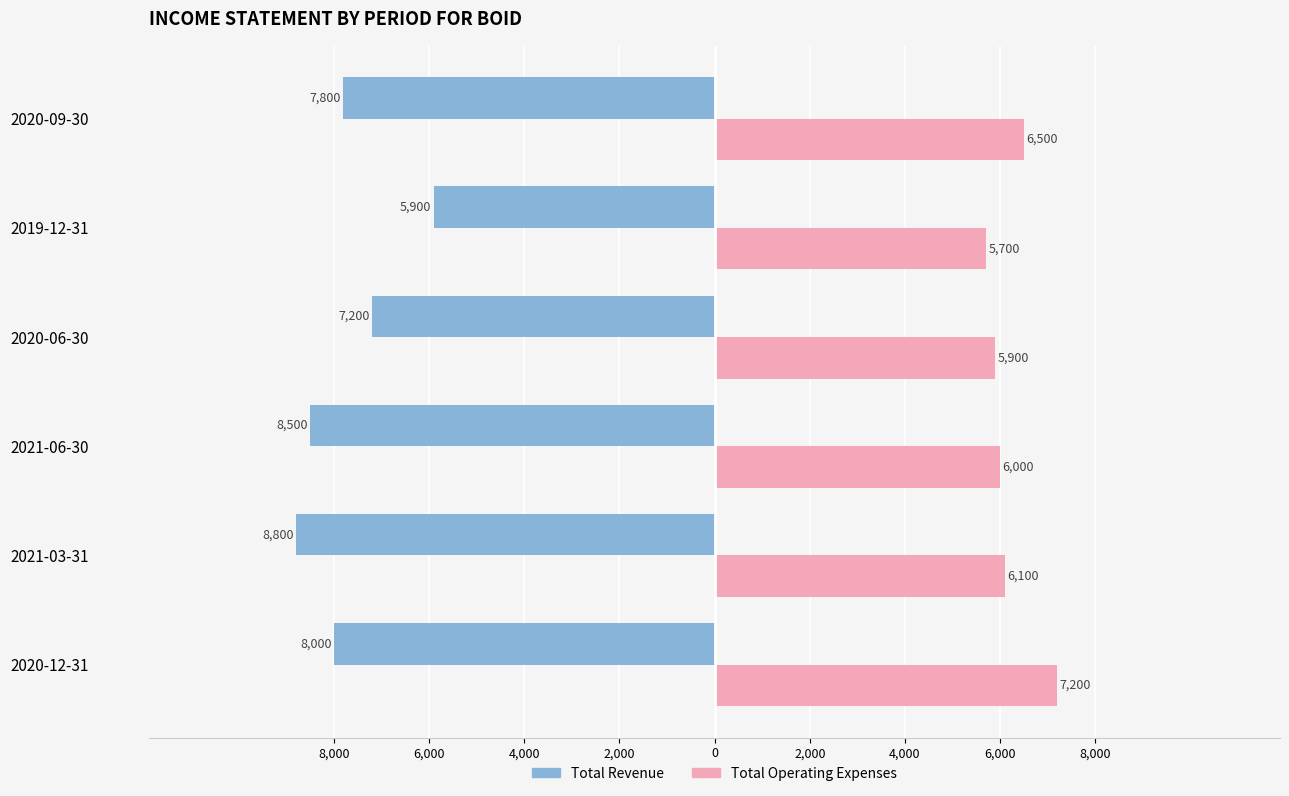

What are all the series names shown in the legend?

Total Revenue, Total Operating Expenses